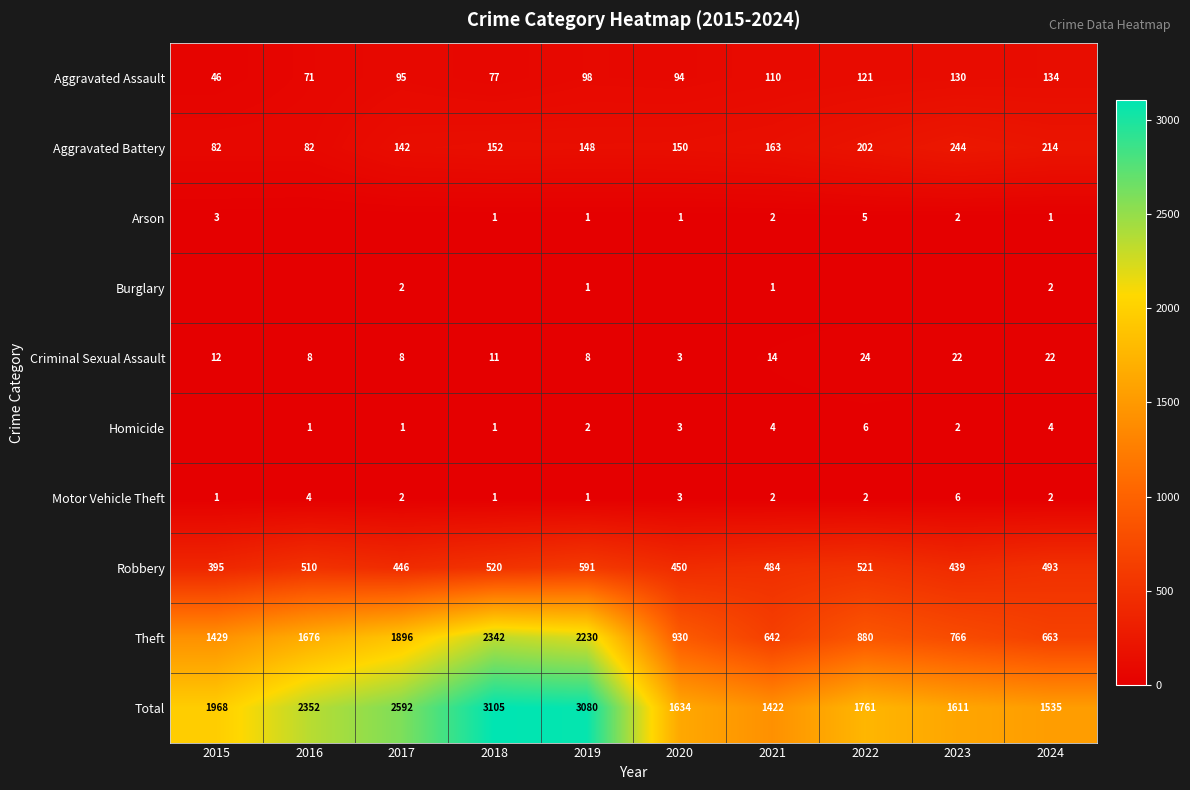

What is the difference between the maximum and minimum values in the Aggravated Battery series?

162